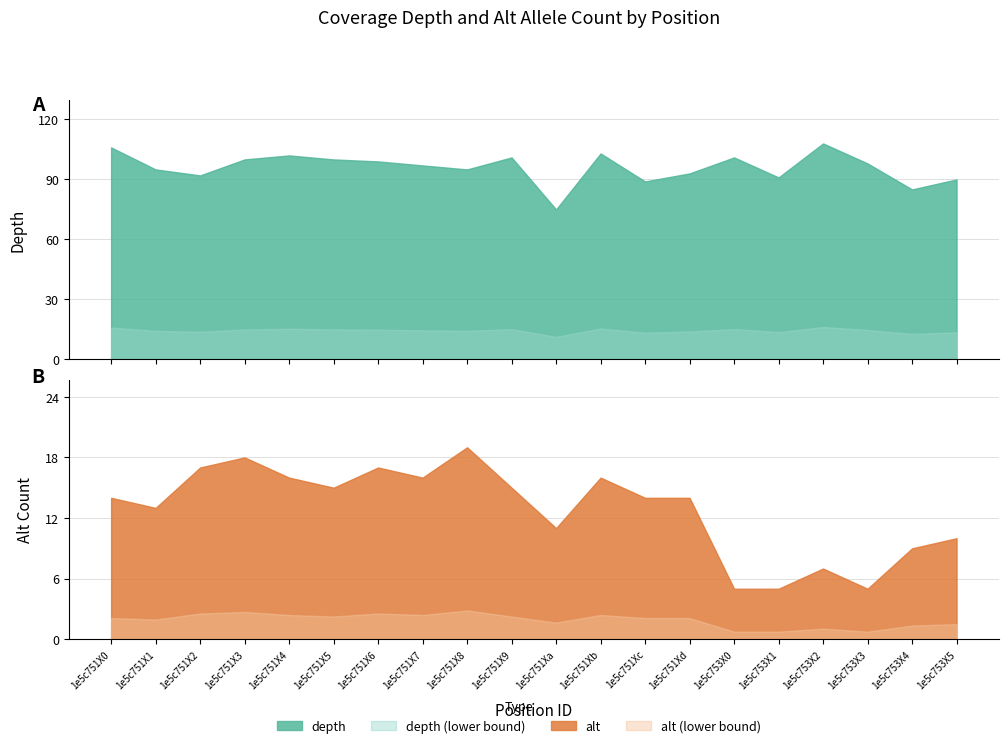

In depth, how many points are lower than both neighbors (excluding endpoints)?

6